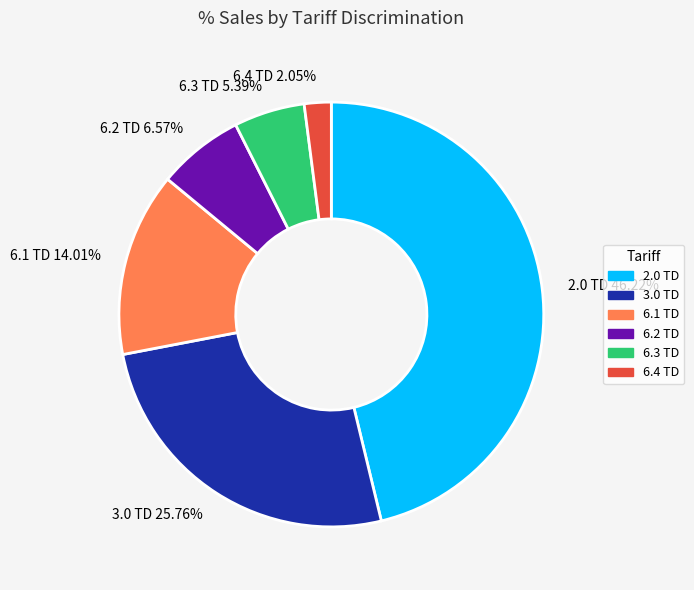

What is the ratio of the value at 6.4 TD to the value at 3.0 TD?

0.1